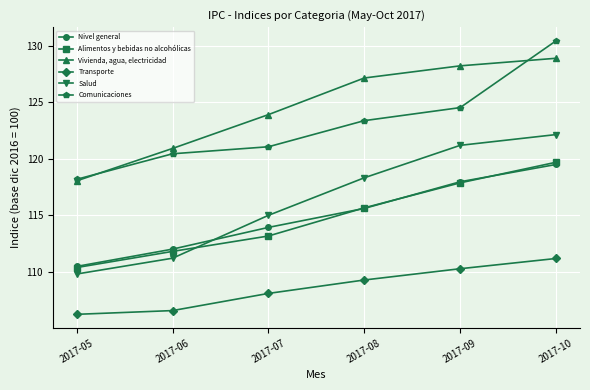

True or false: Comunicaciones has more than 0 interior local peaks.

False